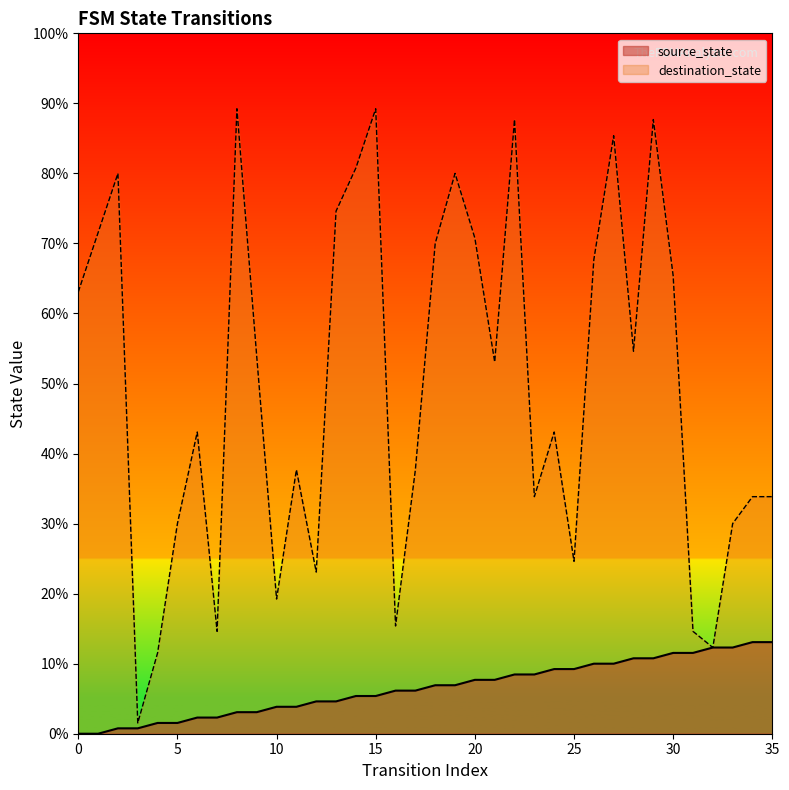

Reading left to right, what are all the values shown in this chart?

source_state: 0	0	1	1	2	2	3	3	4	4	5	5	6	6	7	7	8	8	9	9	10	10	11	11	12	12	13	13	14	14	15	15	16	16	17	17
destination_state: 82	93	104	2	15	39	56	19	116	70	25	49	30	97	105	116	20	49	91	104	92	69	114	44	56	32	88	111	71	114	85	19	16	39	44	44